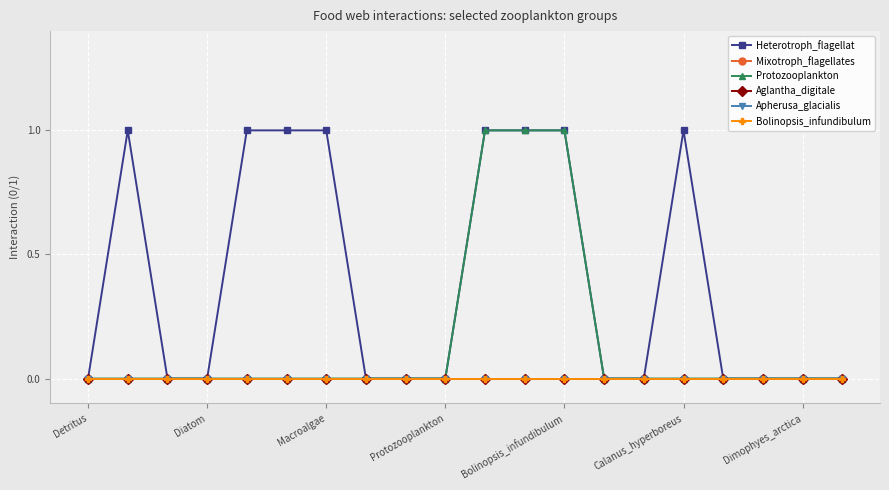

What is the greatest value displayed?

1